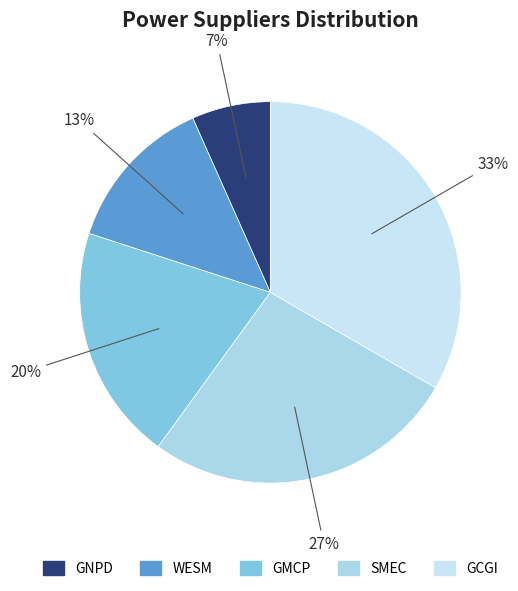

Rank the categories by value from lowest to highest.

GNPD, WESM, GMCP, SMEC, GCGI